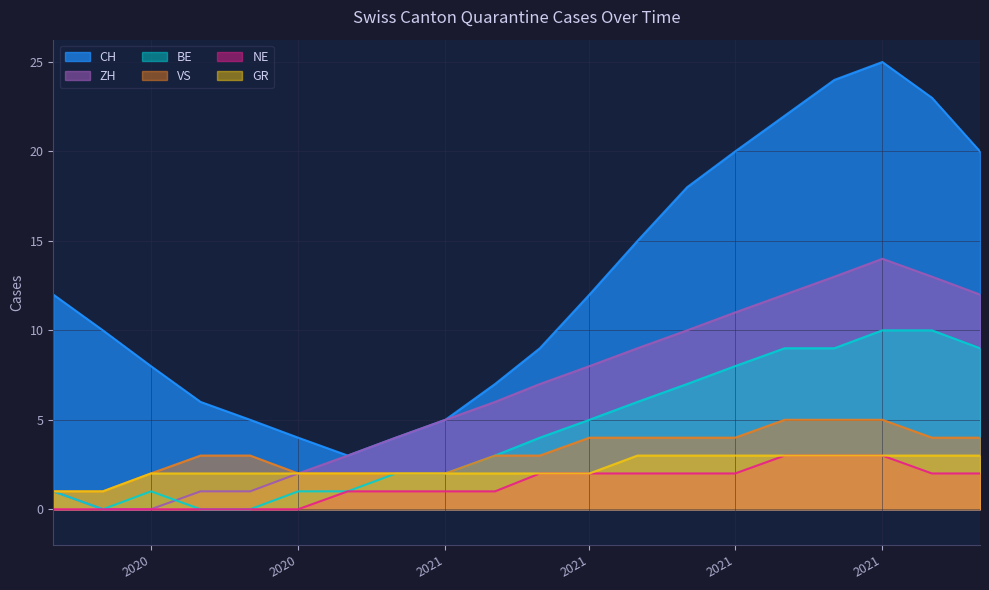

What is the sum of all NE values?

27